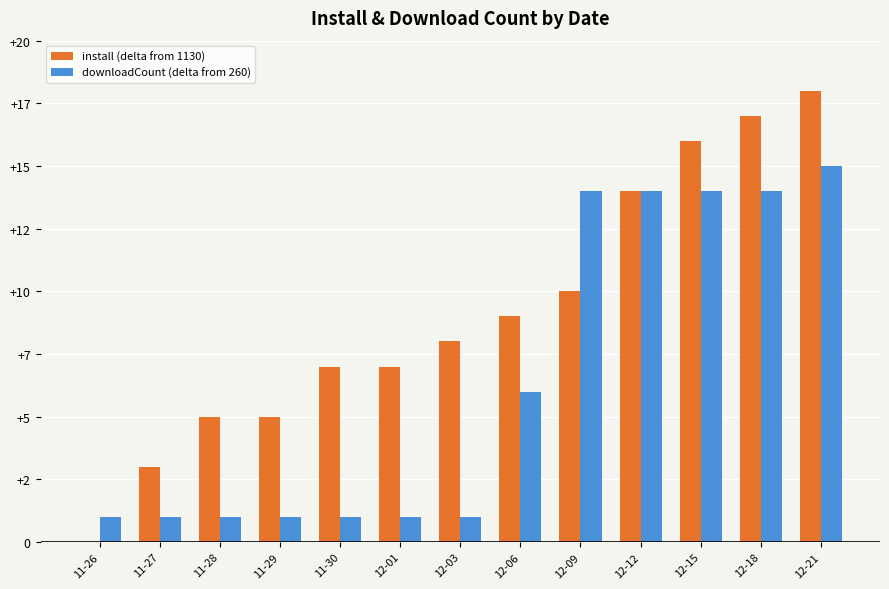

At which label is downloadCount (delta from 260) closest to 8?

12-06